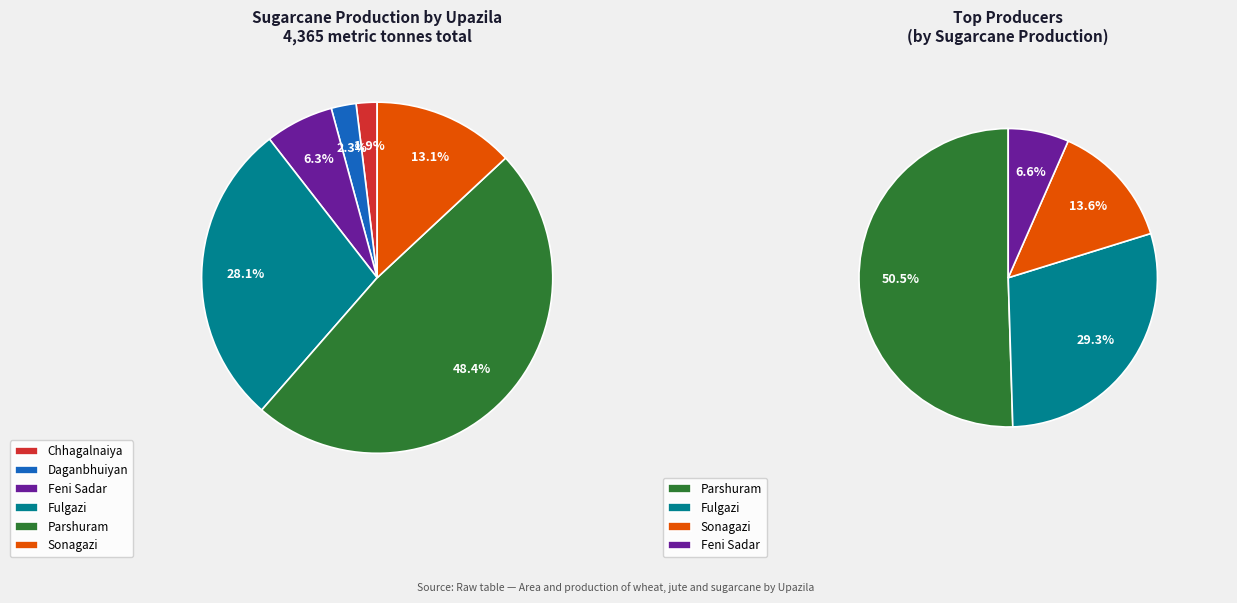

Do Chhagalnaiya and Fulgazi together represent more than half of the pie?

No